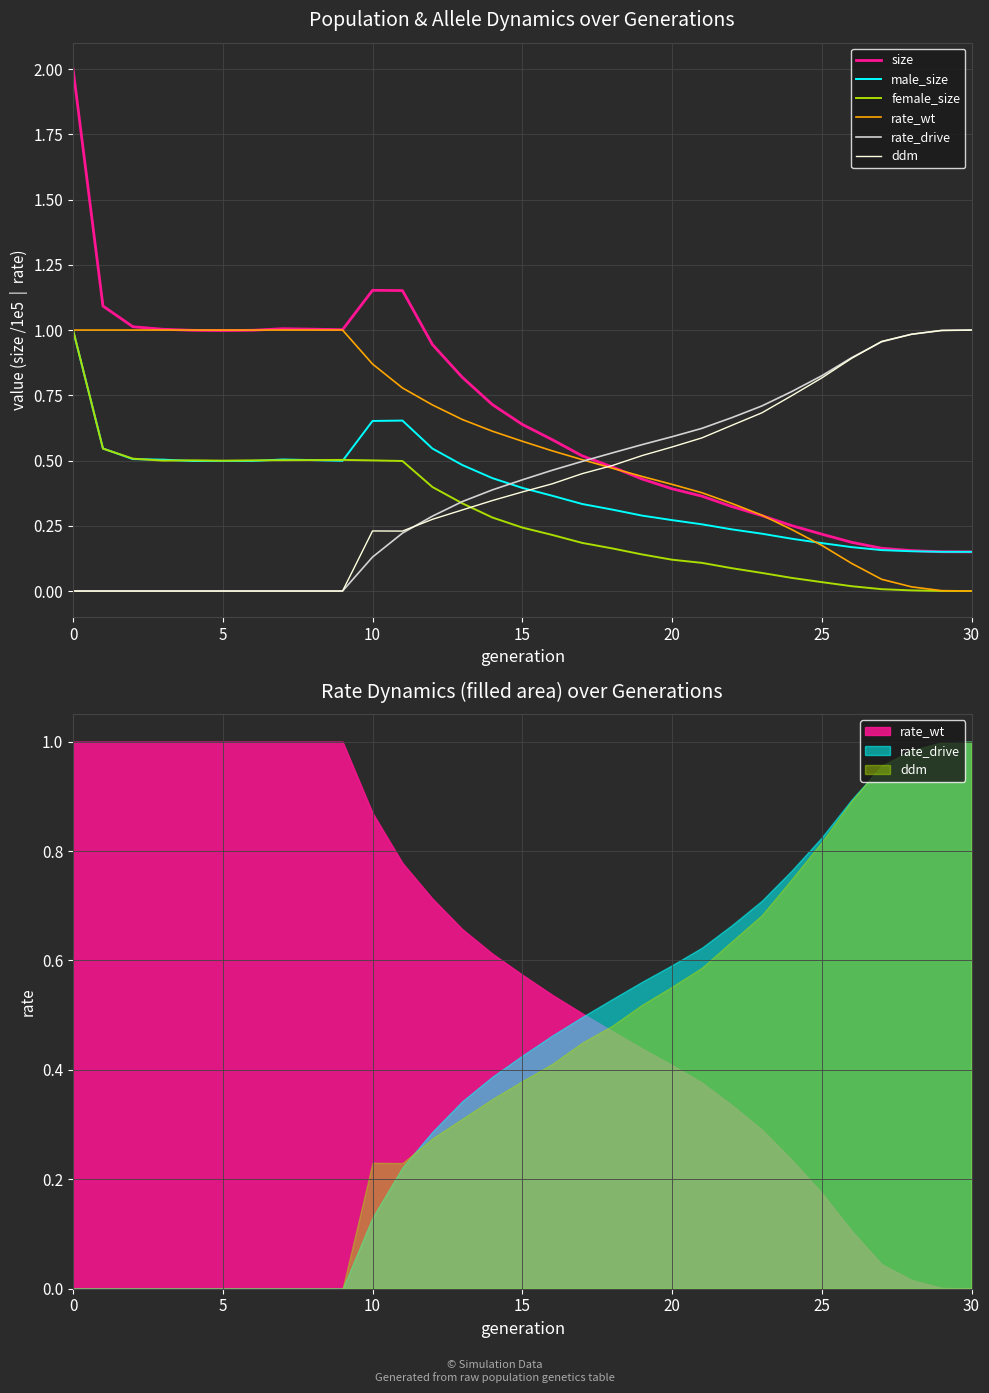

What is the label of the 16th point from the left?

15